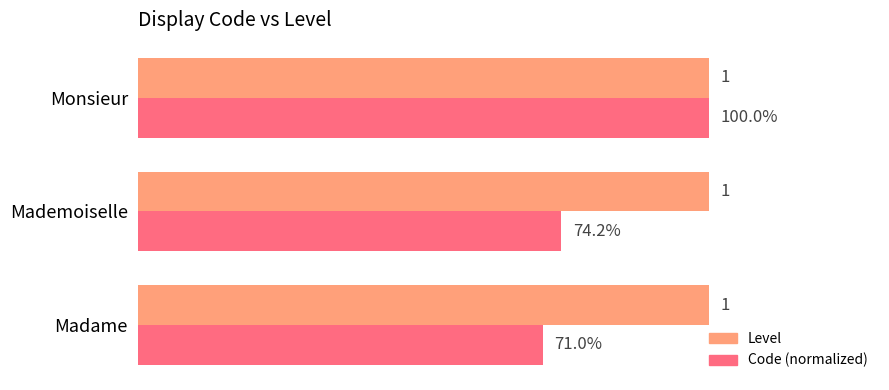

Between Madame and Monsieur, which series saw the biggest shift?

Code (normalized)